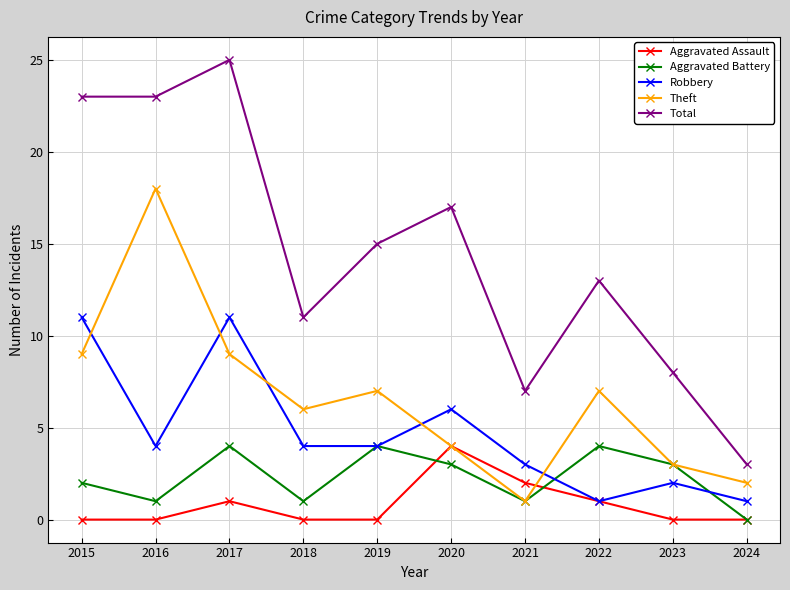

What is the sum of all Aggravated Battery values?

23